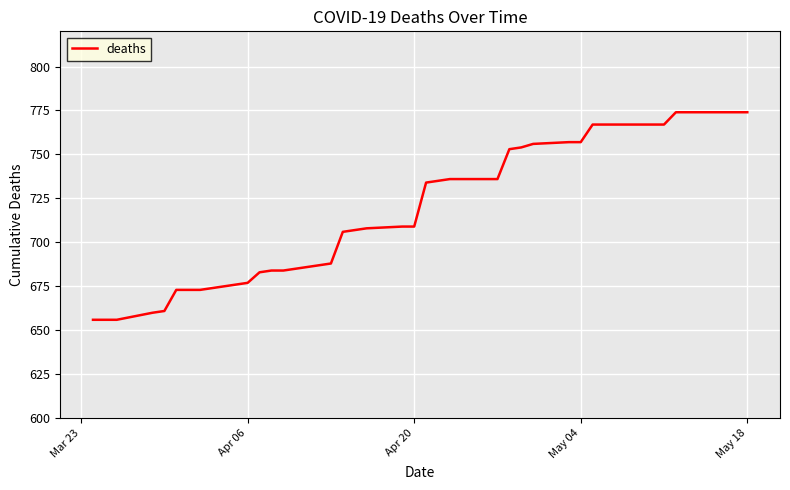

What is the difference between the maximum and minimum values?

118